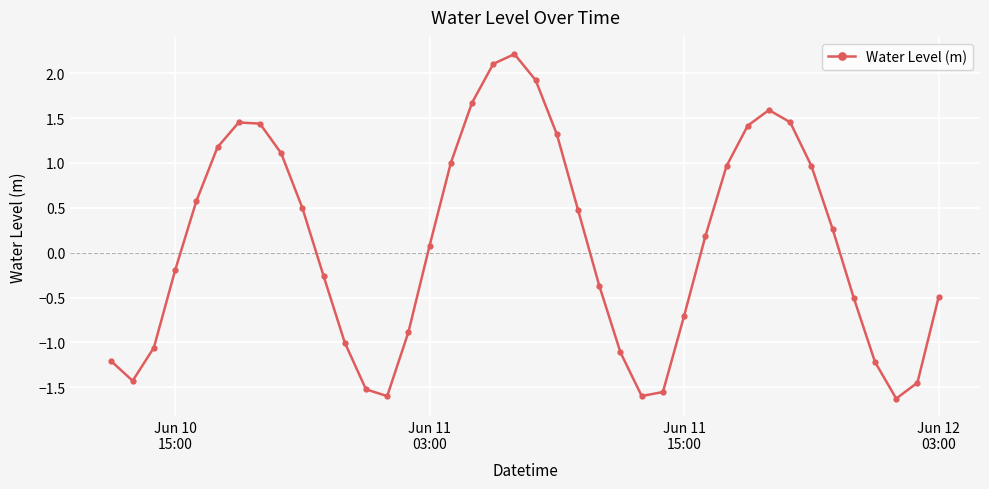

What is the difference between the second highest and second lowest values?

3.7